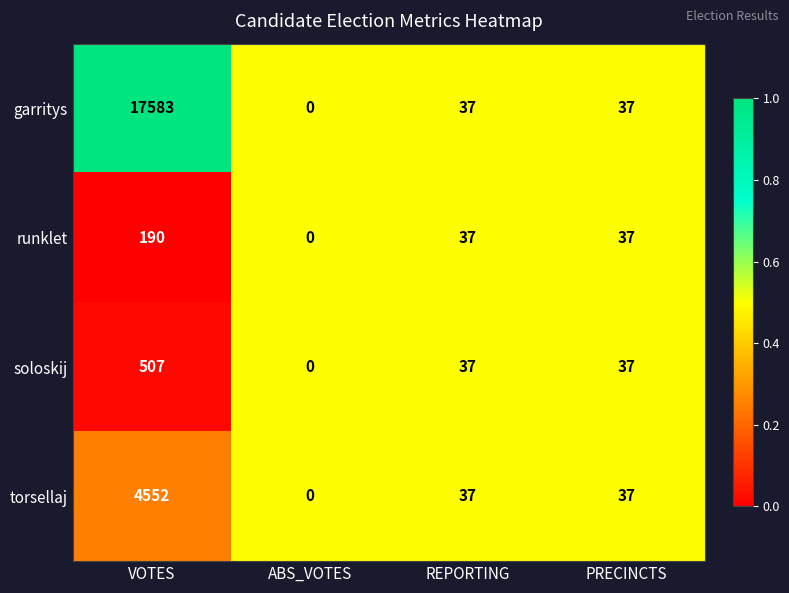

Where does the runklet series first go above 37?

VOTES